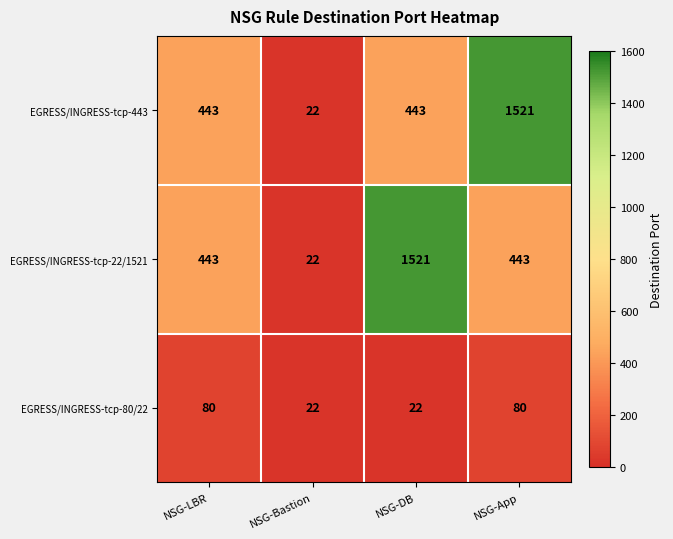

What is the minimum value shown in the chart?

22